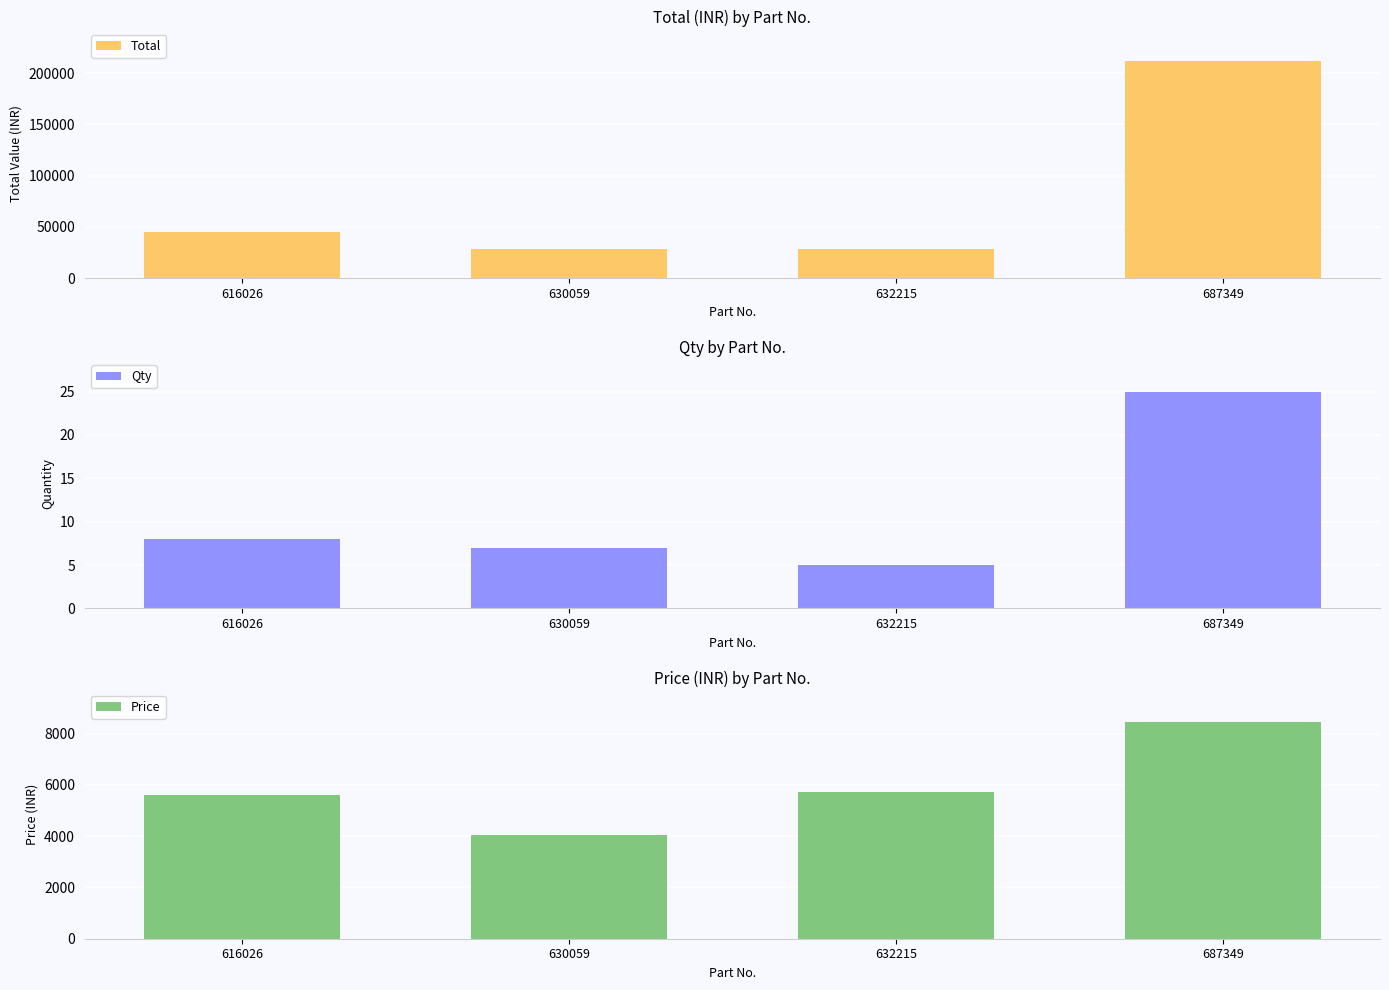

What is the maximum value shown in the chart?

211575